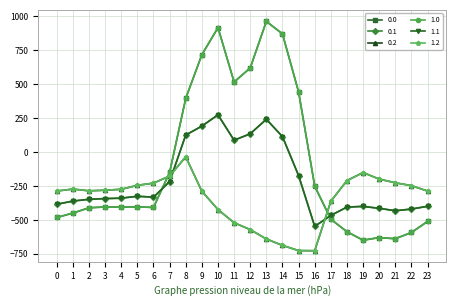

Does the chart have visible grid lines?

Yes